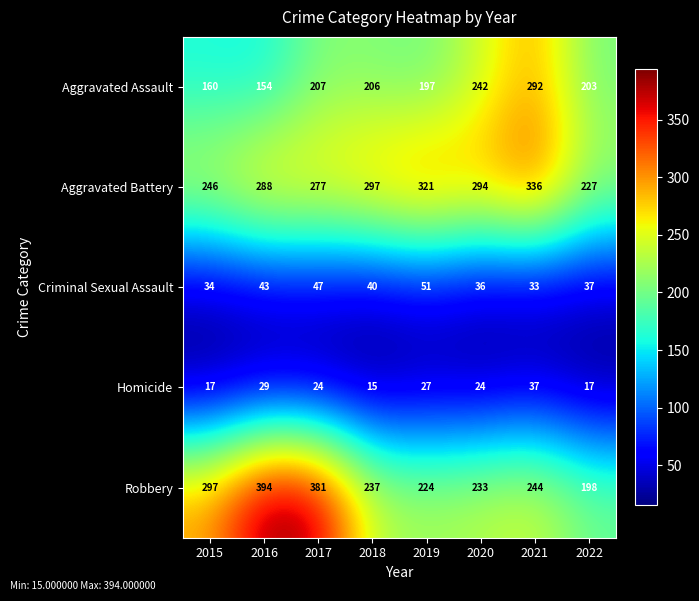

What is the difference between the maximum and second lowest values in the Robbery series?

170